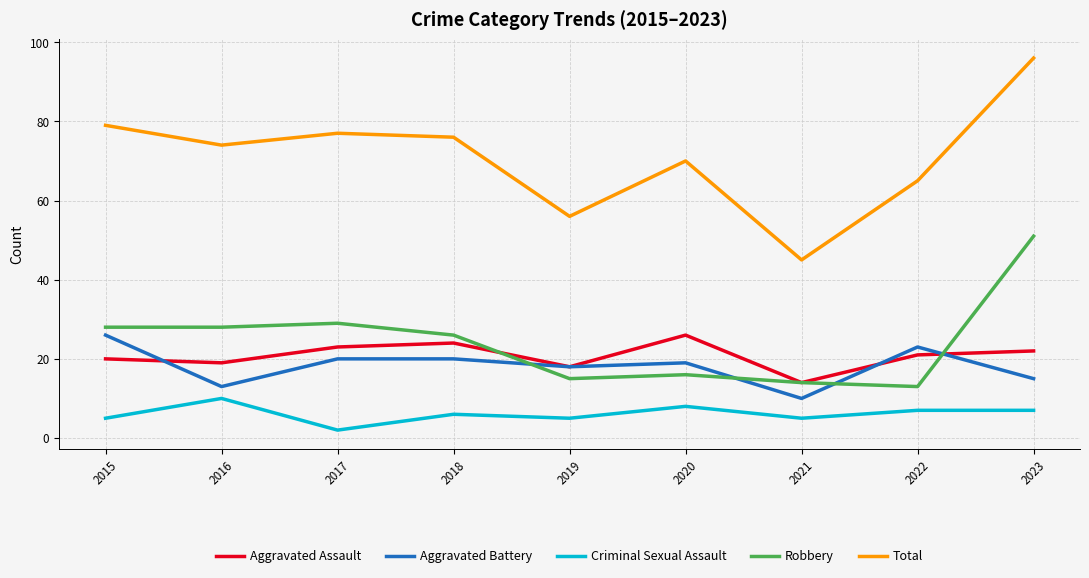

Read the Criminal Sexual Assault value at 2021.

5